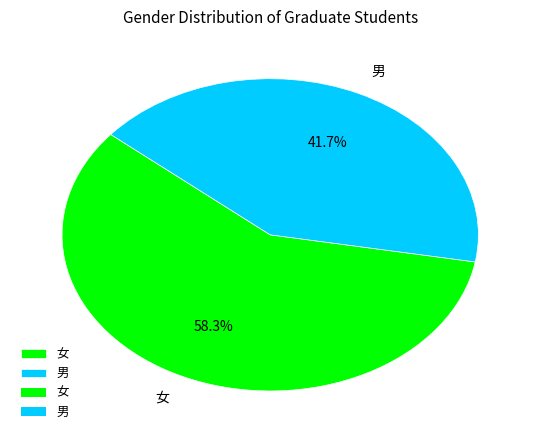

Which has a higher value, 男 or 女?

女